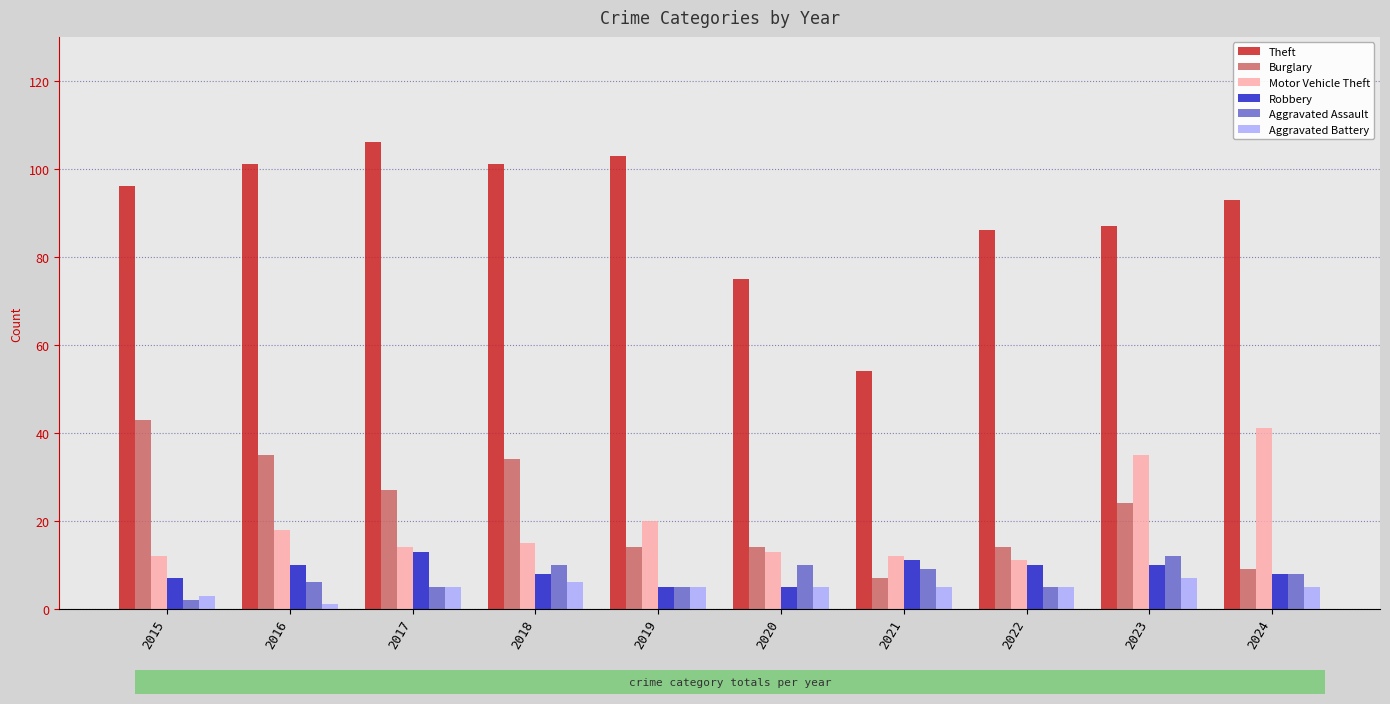

How many bars are there in each group?

6